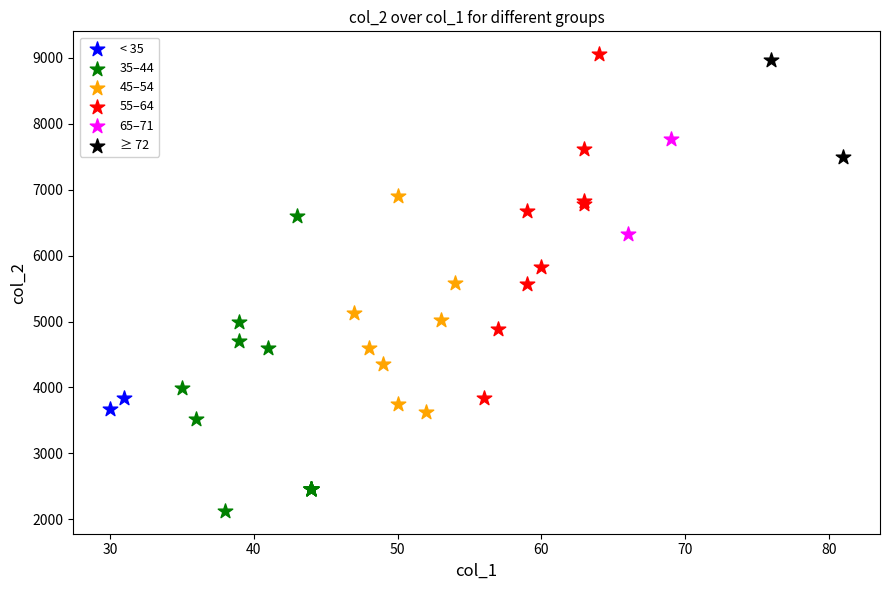

Which series reaches the minimum Y coordinate?

35–44